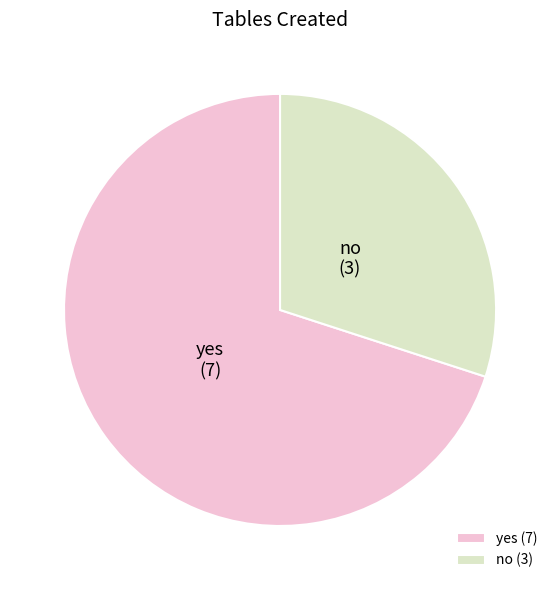

Count the number of slices in the pie.

2